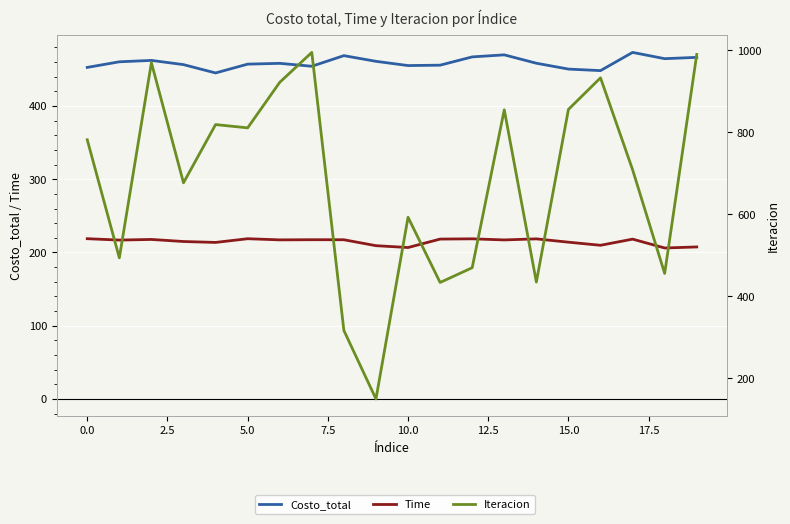

What is the total value across all series at 2.5?

1650.0